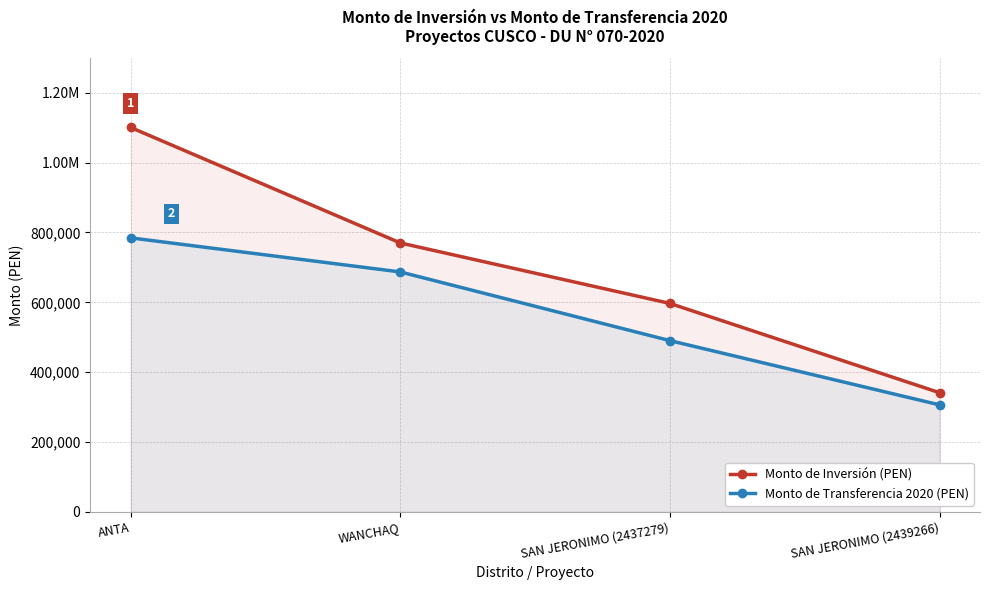

Rank the categories by Monto de Transferencia 2020 (PEN) value from lowest to highest.

SAN JERONIMO (2439266), SAN JERONIMO (2437279), WANCHAQ, ANTA